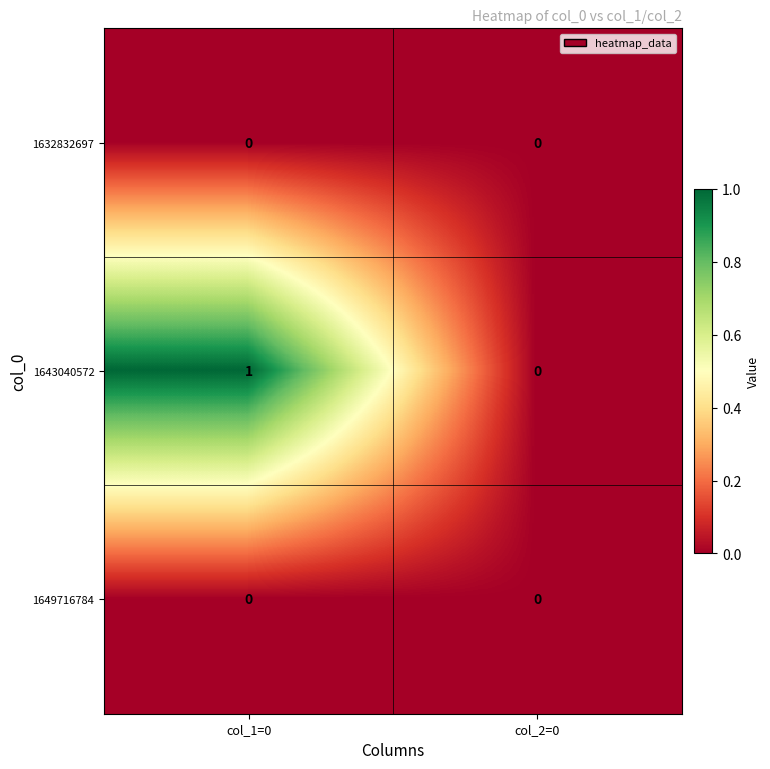

At which category is the sum across all series the highest?

col_1=0